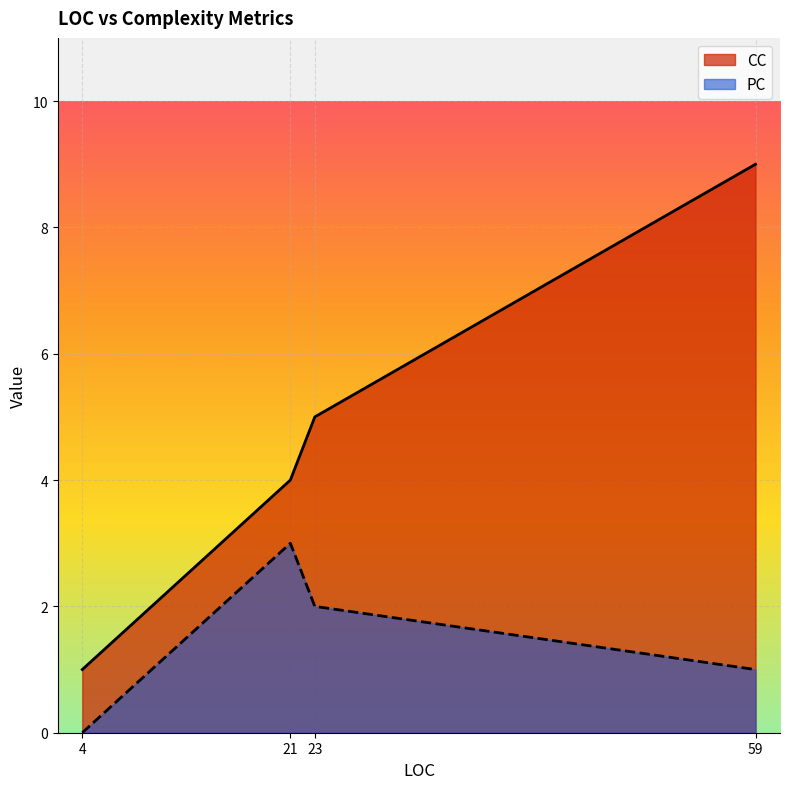

Between 21 and 23, which series saw the biggest shift?

CC